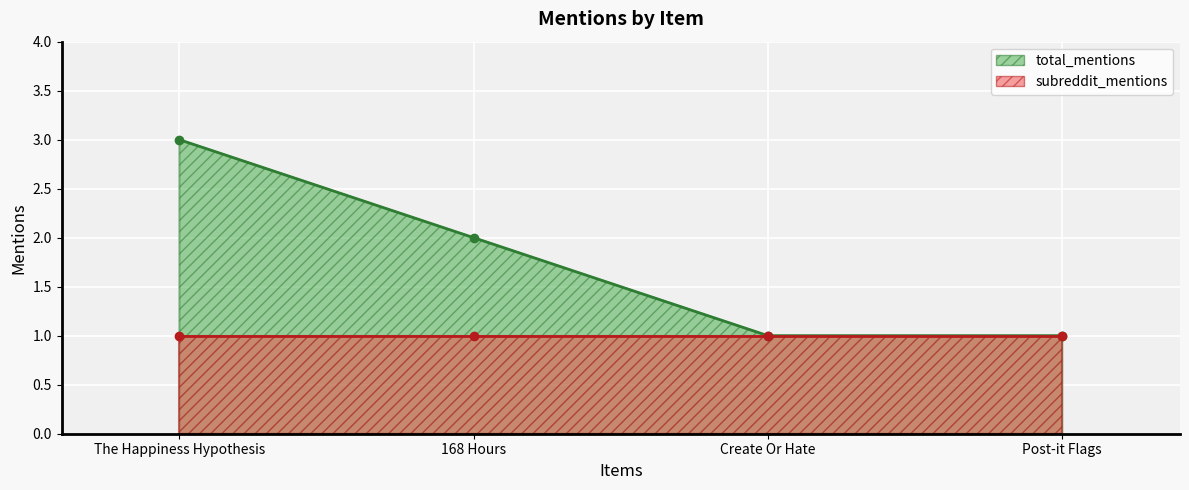

What is the greatest value displayed?

3